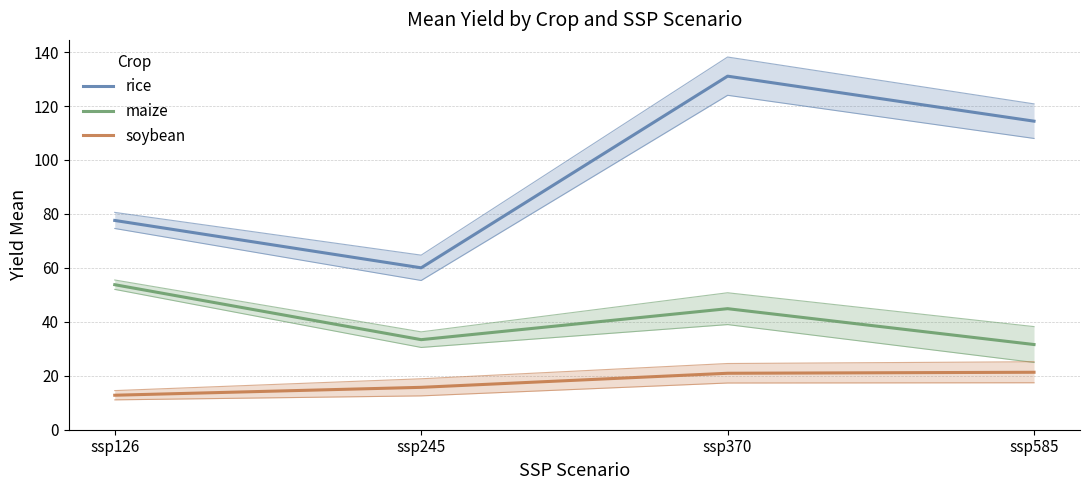

Which series changed the most between ssp126 and ssp245?

maize